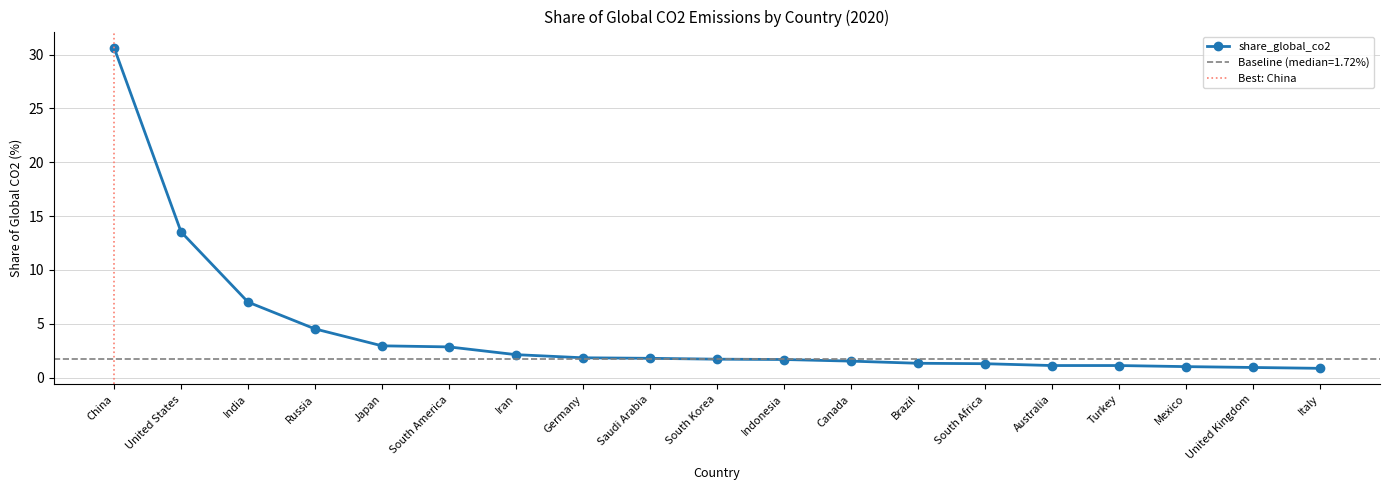

What position from the left is Mexico?

17